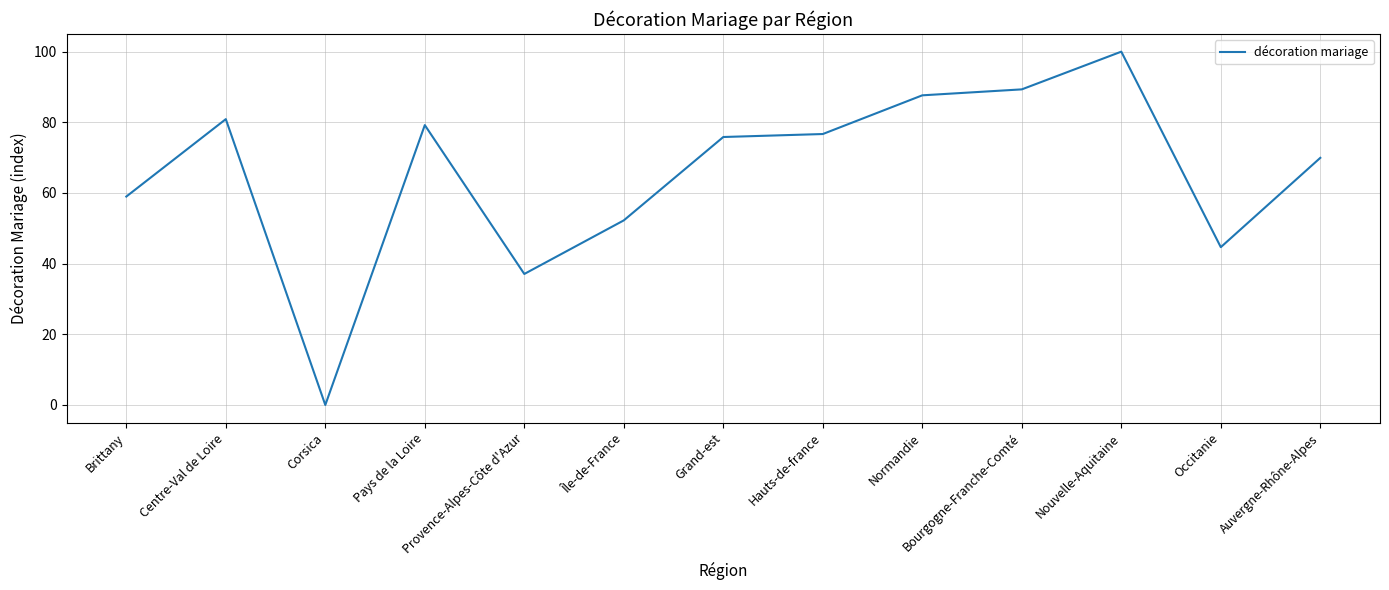

At which category does the data reach its first local peak?

Centre-Val de Loire